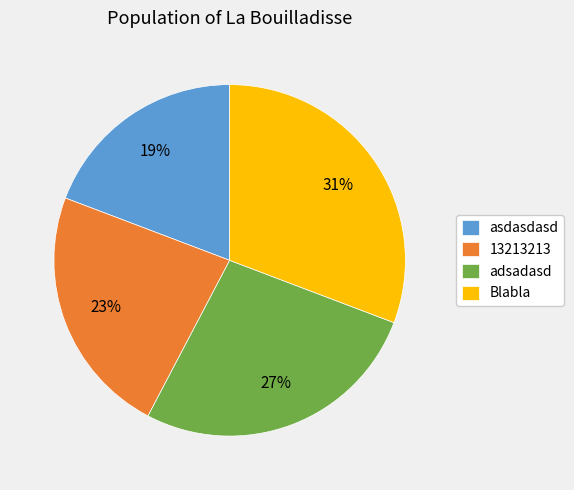

How many slices are in this pie chart?

4